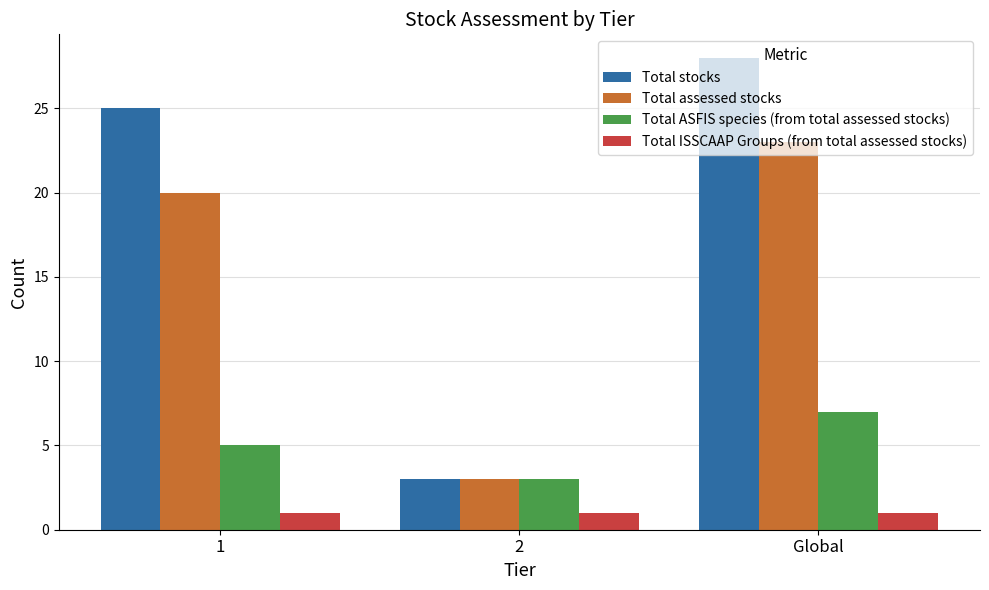

Are the bars grouped side by side (vs. stacked)?

Yes